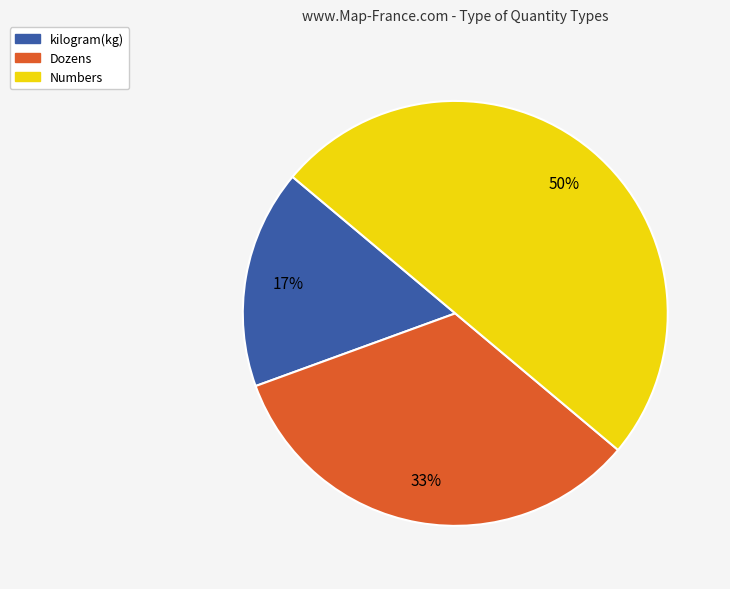

Rank the categories by value from highest to lowest.

Numbers, Dozens, kilogram(kg)